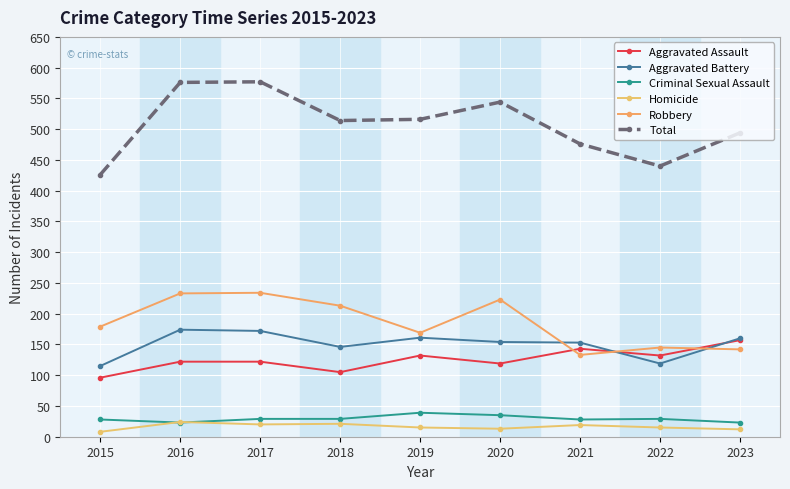

What is the difference between the maximum and minimum values in the Total series?

151